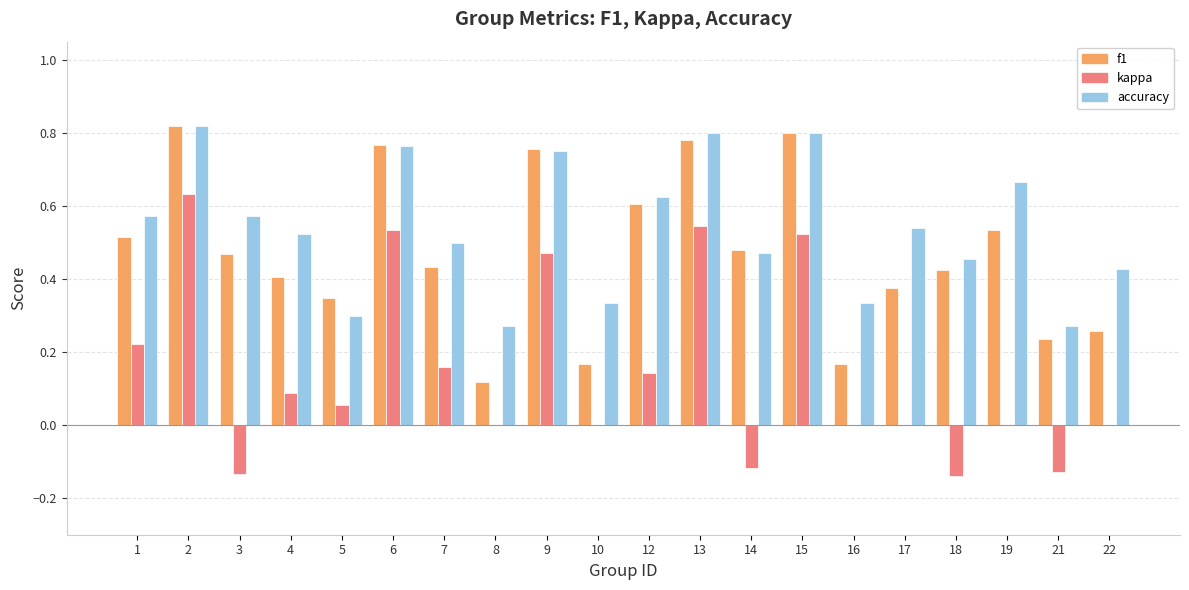

Count the f1 values in the range 0 to 1.

20